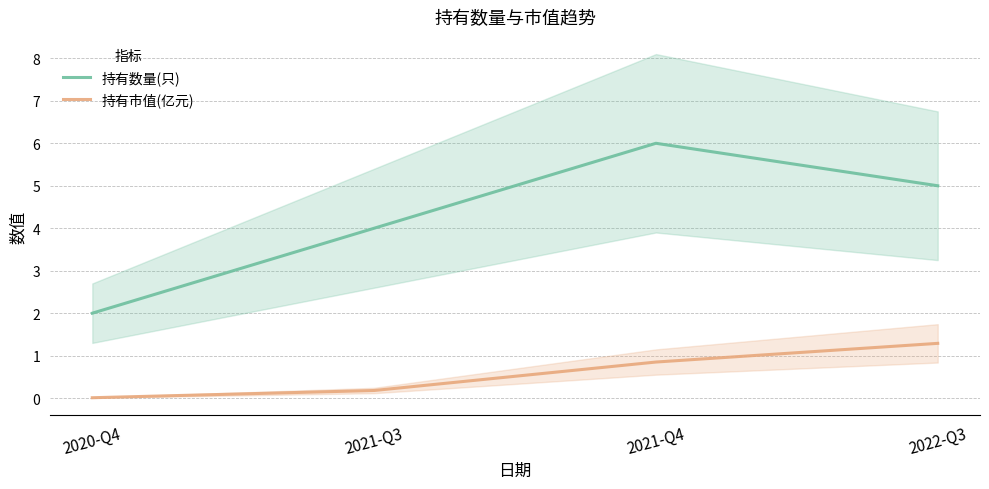

How many interior local peaks does the 持有数量(只) series have?

1